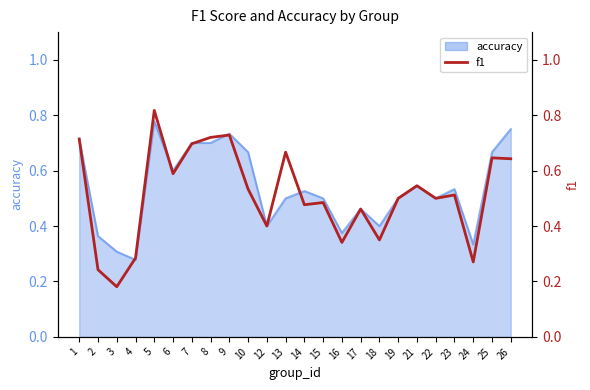

What is the difference between the values at 16 and 23?

0.2